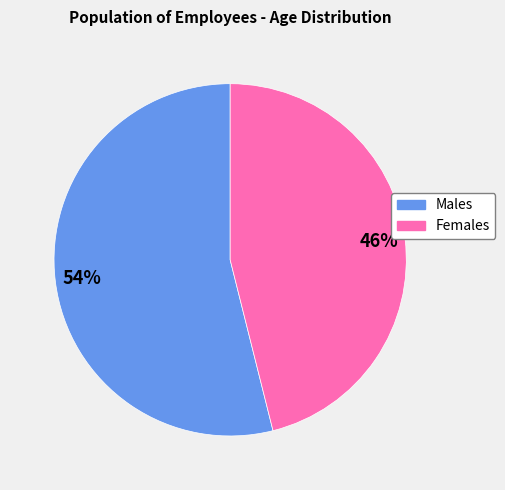

Count the number of slices in the pie.

2